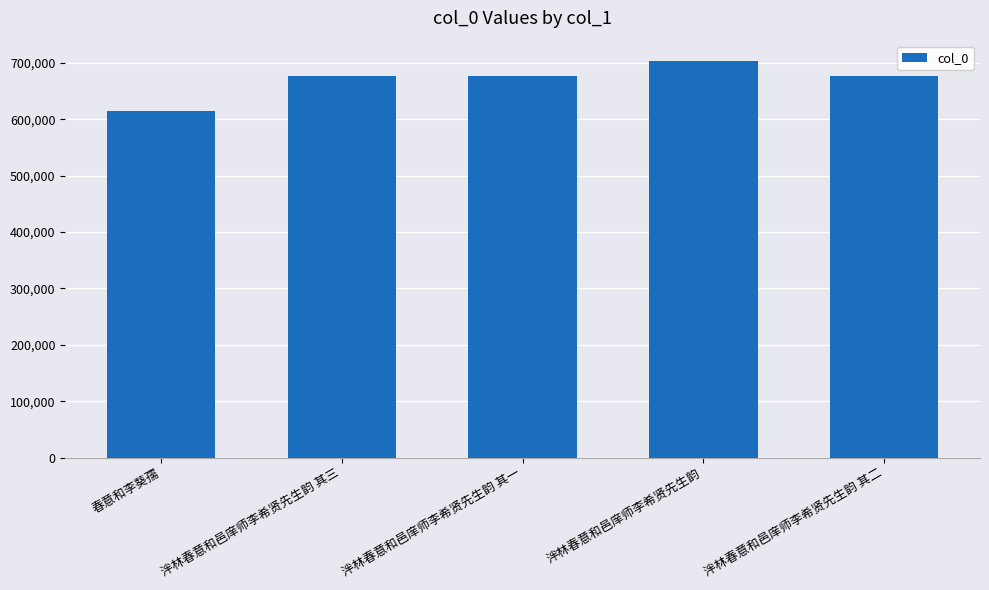

The value at 泮林春意和邑庠师李希贤先生韵 is 704203. True or false?

True